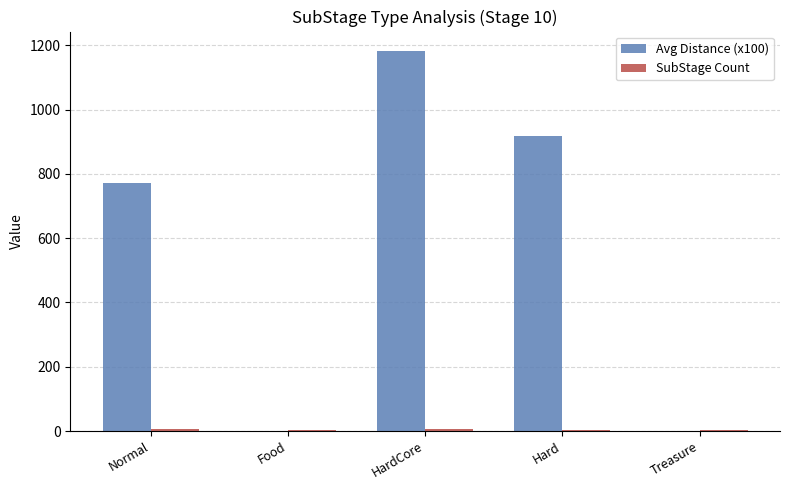

True or false: Avg Distance (x100) has a value of 487.5 at Normal.

False